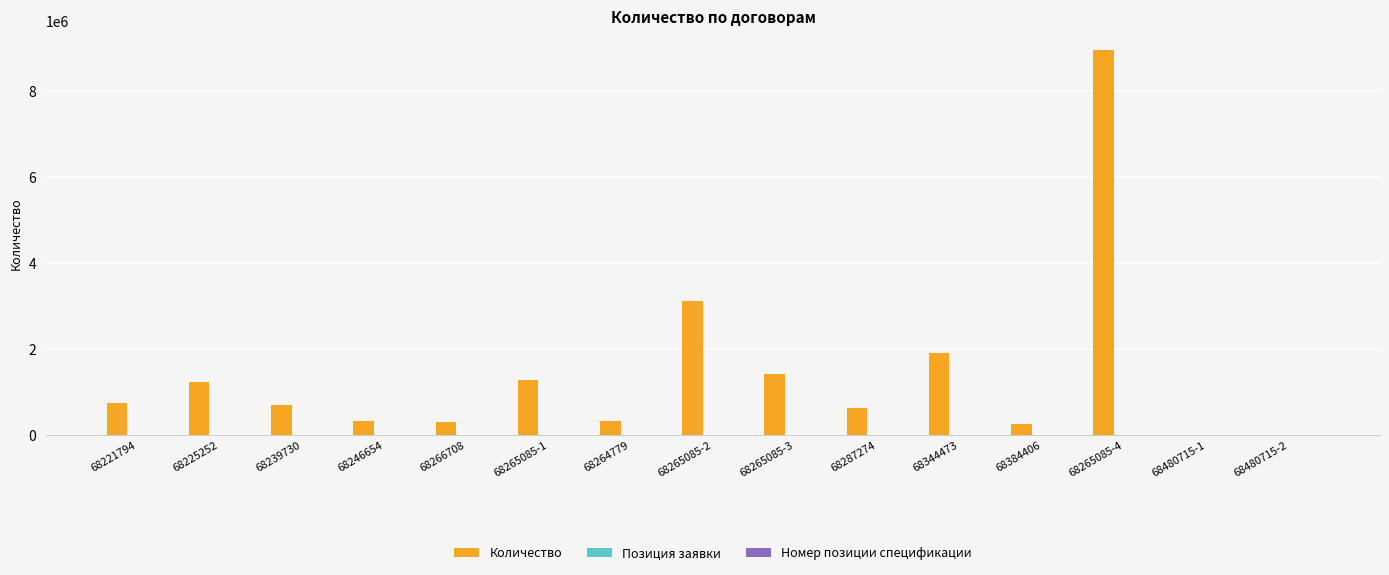

Does the chart contain stacked bars?

No